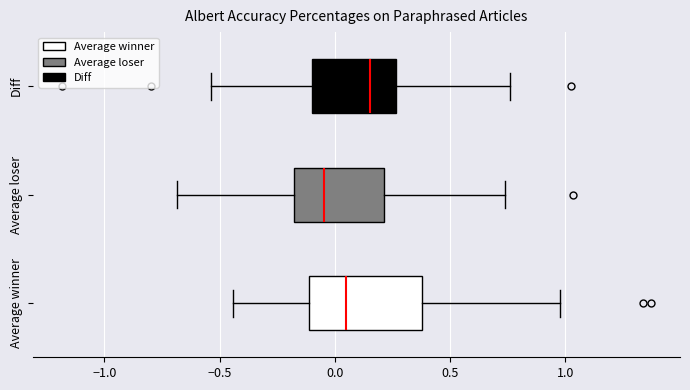

Reading bottom to top, read every box against the x-axis: the position of its median line, the range the box covers, and the ends of its whiskers. The values are not printed on the chart, so give them approximately, as read against the axis.

Average winner: median 0.05, box -0.10 to 0.40, whiskers -0.45 to 1.00
Average loser: median -0.05, box -0.20 to 0.20, whiskers -0.70 to 0.75
Diff: median 0.15, box -0.10 to 0.25, whiskers -0.55 to 0.75